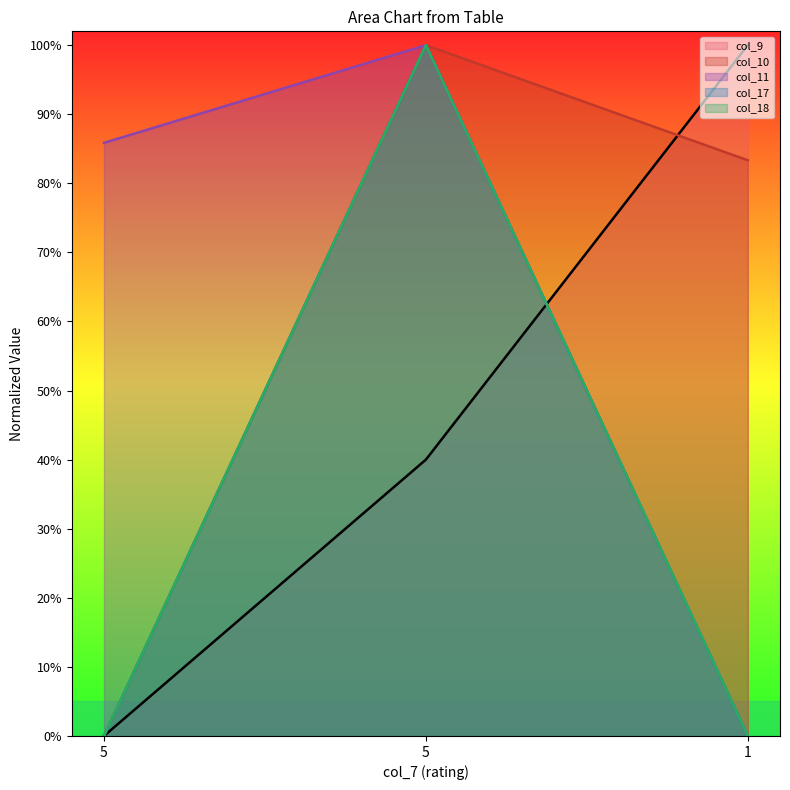

The value of col_17 at 5 is 0.0. True or false?

True